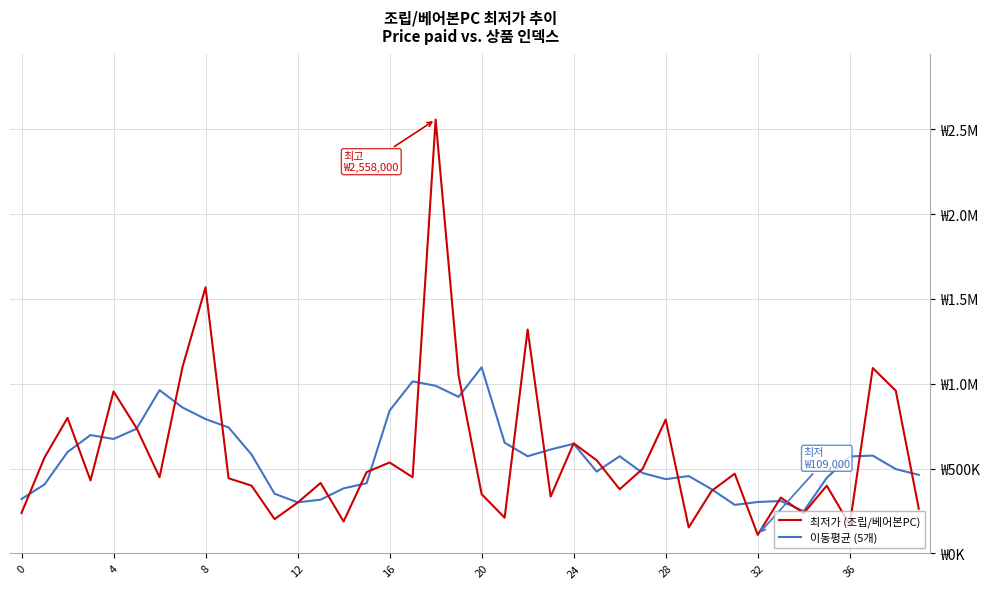

Rank the series by their average value, from highest to lowest.

최저가 (조립/베어본PC), 이동평균 (5개)